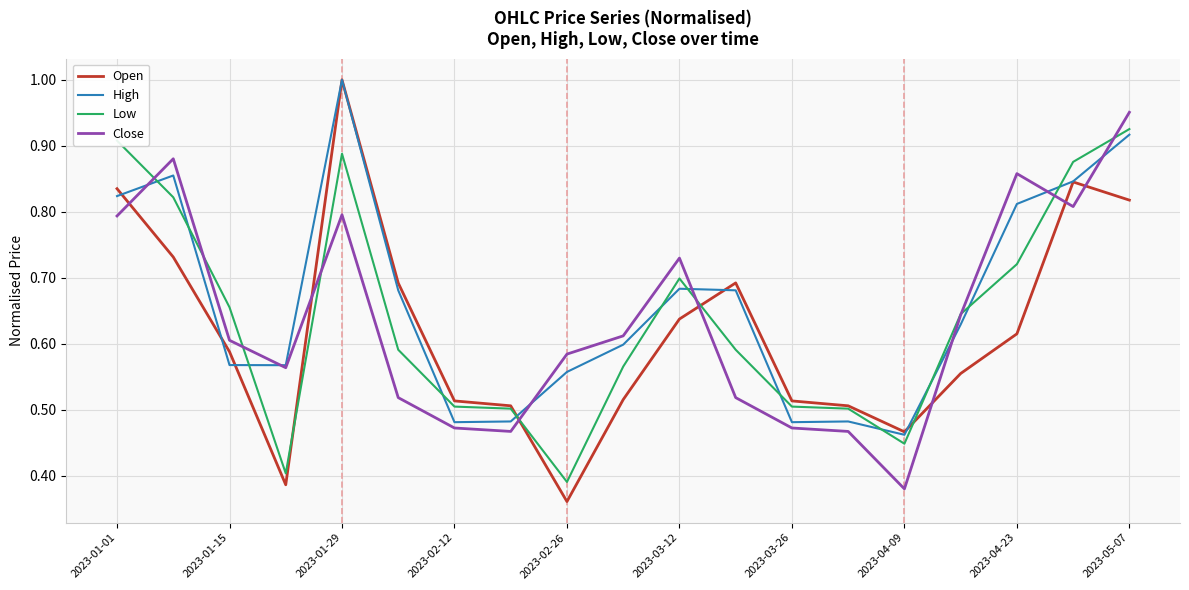

Which series has the largest range (max minus min)?

Open